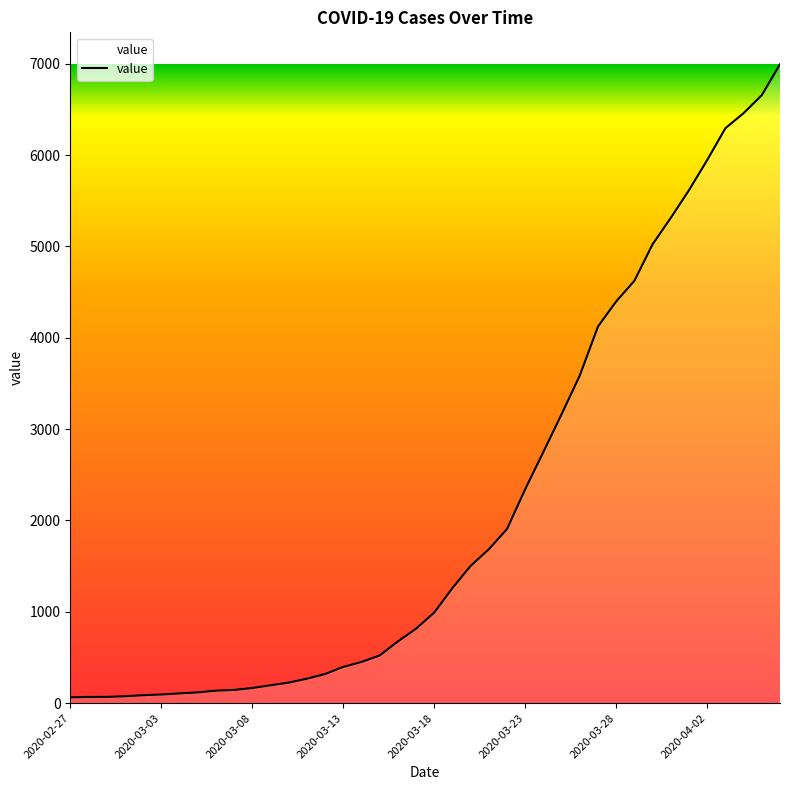

What is the greatest value displayed?

6994